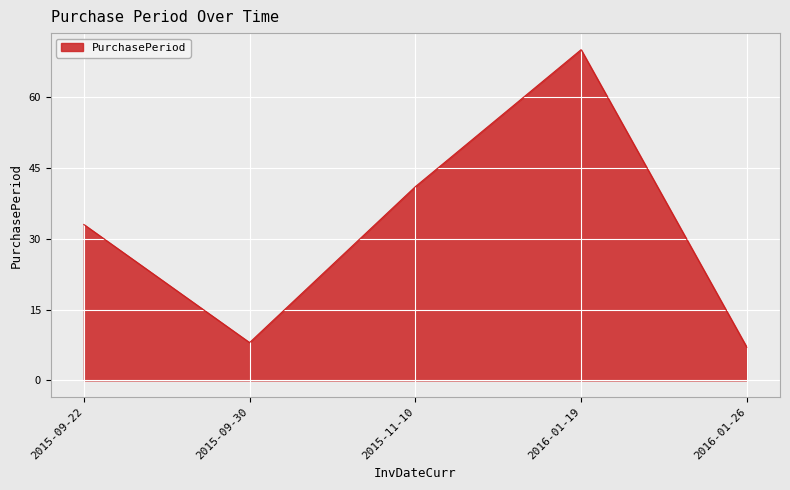

At which category does the chart reach its minimum across all series?

2016-01-26